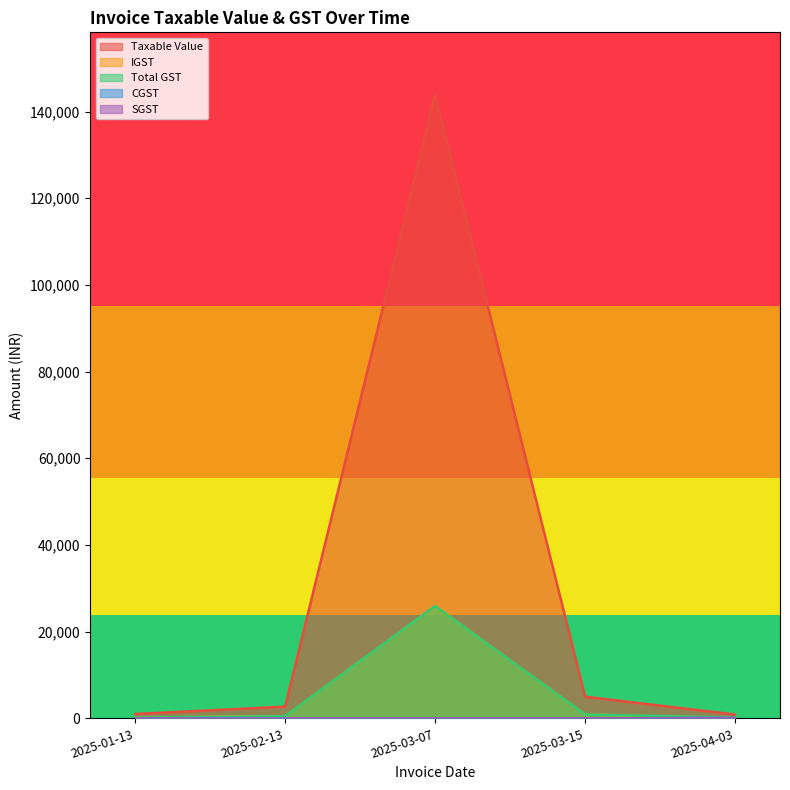

Between 2025-03-15 and 2025-01-13, which is larger?

2025-03-15